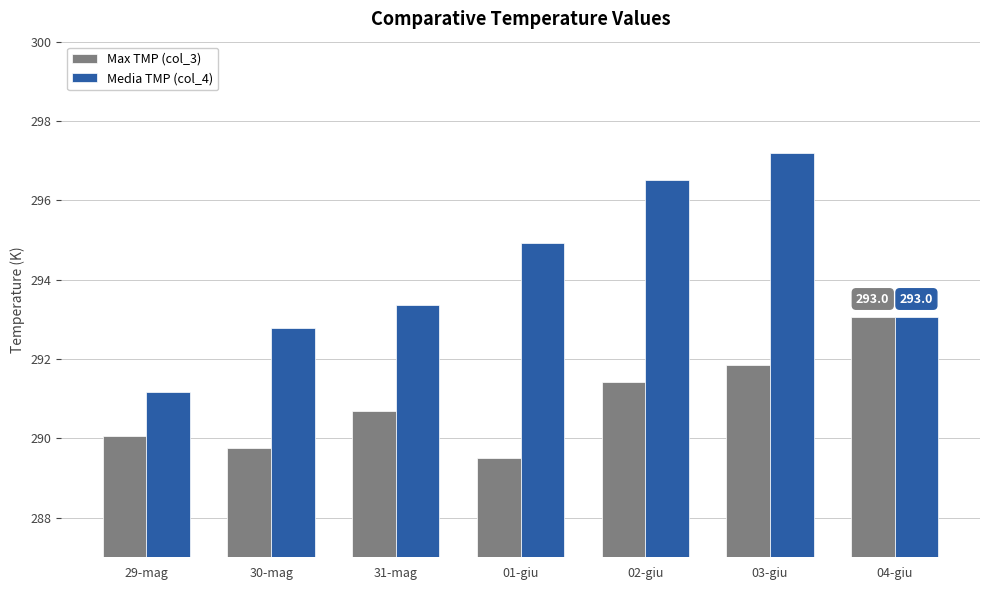

Reading left to right, extract all data points from this chart.

Max TMP (col_3): 29-mag=290.1	30-mag=289.7	31-mag=290.7	01-giu=289.5	02-giu=291.4	03-giu=291.9	04-giu=293.0
Media TMP (col_4): 29-mag=291.2	30-mag=292.8	31-mag=293.4	01-giu=294.9	02-giu=296.5	03-giu=297.2	04-giu=293.0